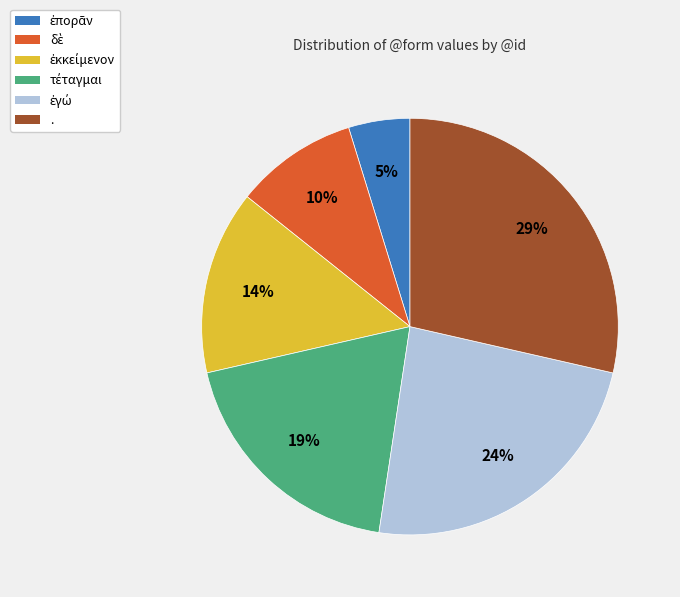

To the nearest percent, what is the difference between the largest and smallest slice percentages?

24%